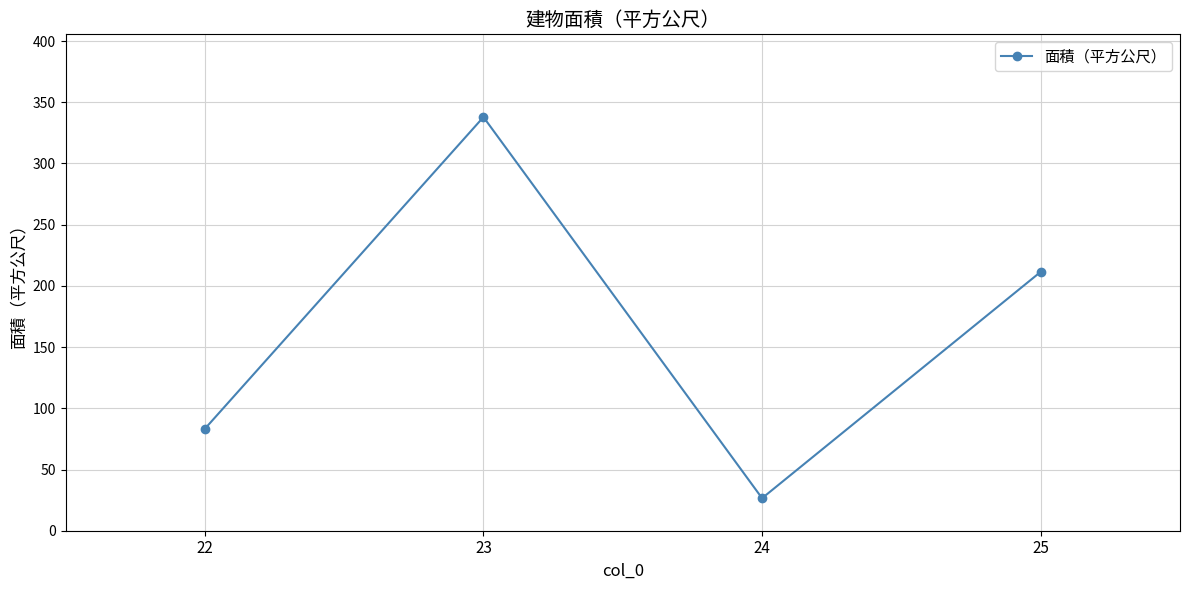

At which category does the chart reach its peak across all series?

23